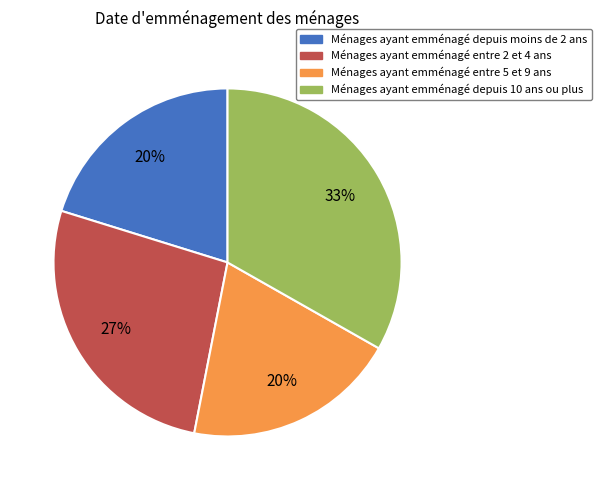

The Ménages ayant emménagé depuis moins de 2 ans slice represents 31% of the pie. True or false?

False